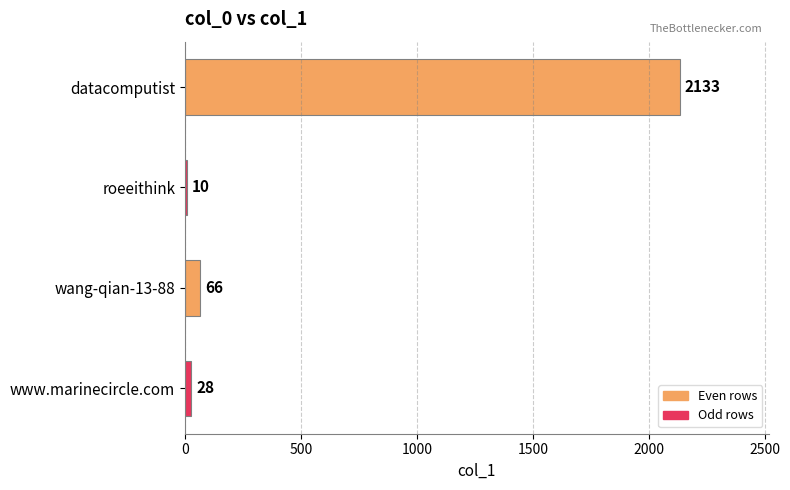

What is the sum of all values?

2237